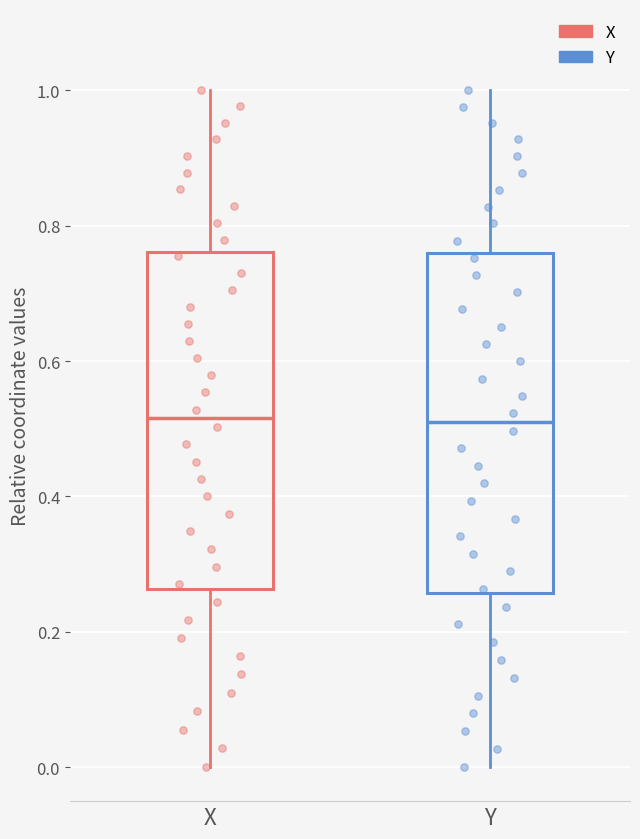

Reading left to right, transcribe this box plot: for each box, give where its median line is, the range the box spans, and where its two whiskers end, as read against the y-axis. The values are not printed on the chart, so give them approximately, as read against the axis.

X: median 0.52, box 0.26 to 0.76, whiskers 0.00 to 1.00
Y: median 0.50, box 0.26 to 0.76, whiskers 0.00 to 1.00